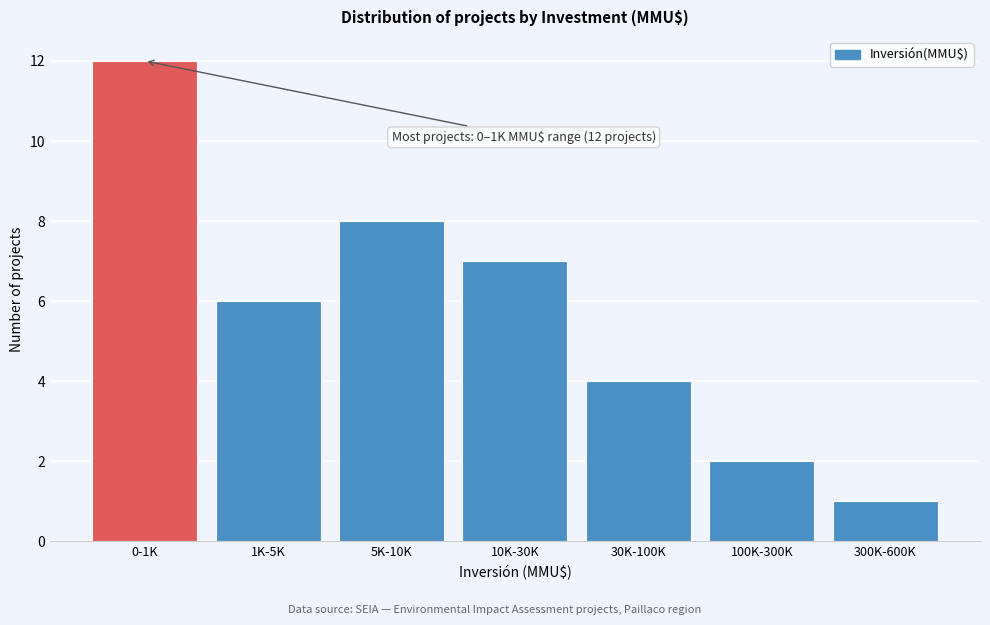

Reading left to right, transcribe all the data shown in this chart.

12	6	8	7	4	2	1